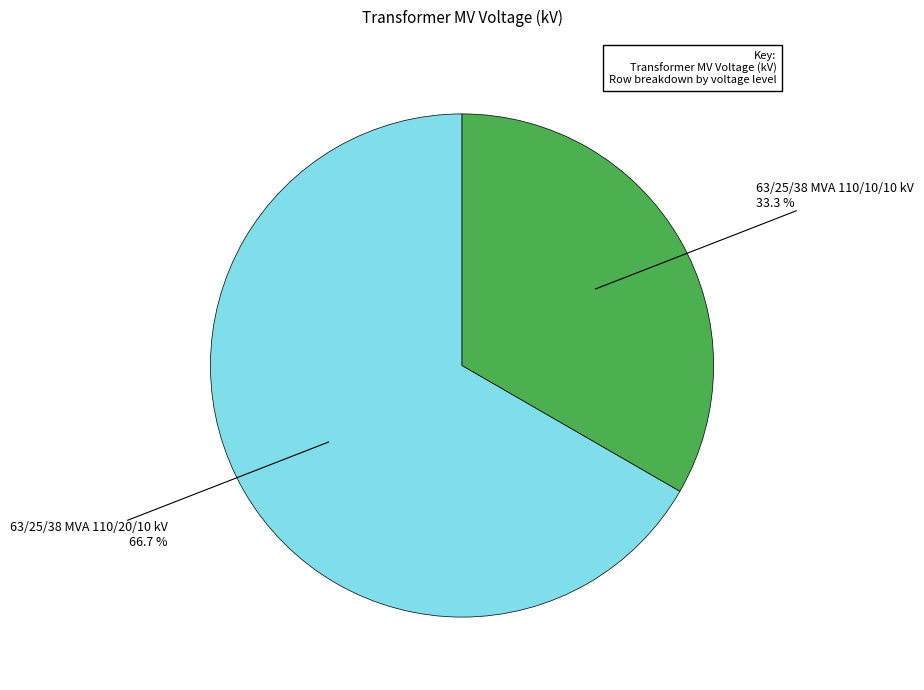

How many slices are in this pie chart?

2